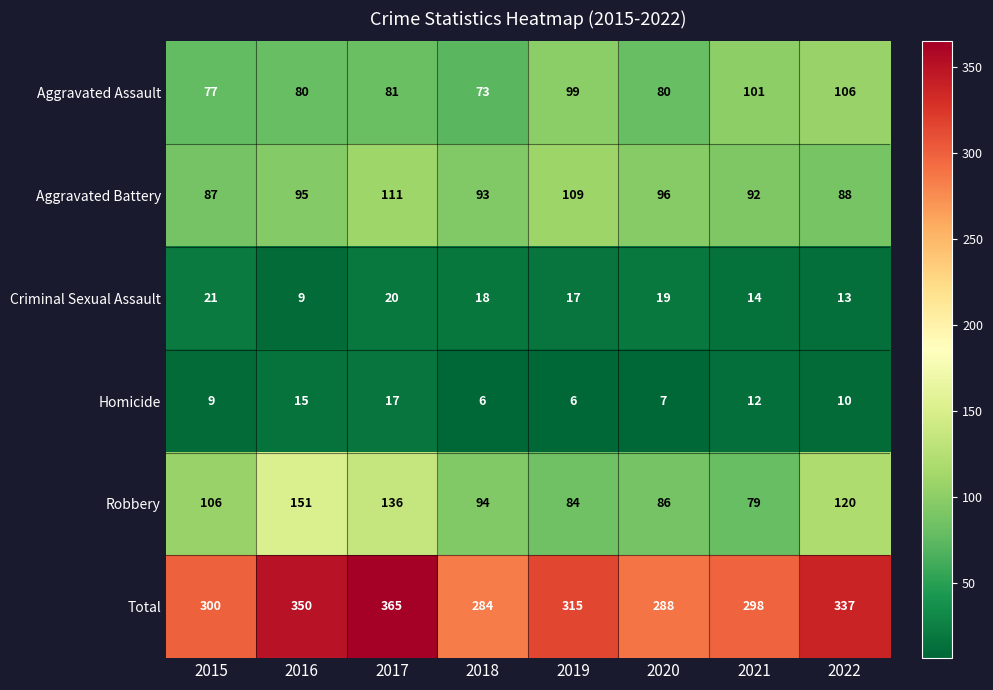

Is it true that Criminal Sexual Assault equals 9 at 2016?

True